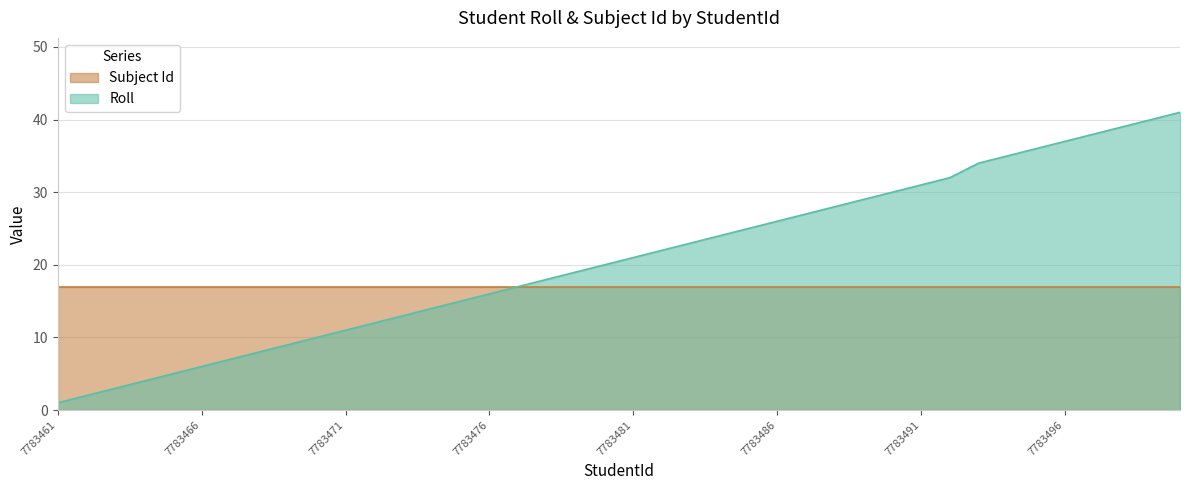

List the labels in order of value, smallest first.

7783461, 7783462, 7783463, 7783464, 7783465, 7783466, 7783467, 7783468, 7783469, 7783470, 7783471, 7783472, 7783473, 7783474, 7783475, 7783476, 7783477, 7783478, 7783479, 7783480, 7783481, 7783482, 7783483, 7783484, 7783485, 7783486, 7783487, 7783488, 7783489, 7783490, 7783491, 7783492, 7783493, 7783494, 7783495, 7783496, 7783497, 7783498, 7783499, 7783500